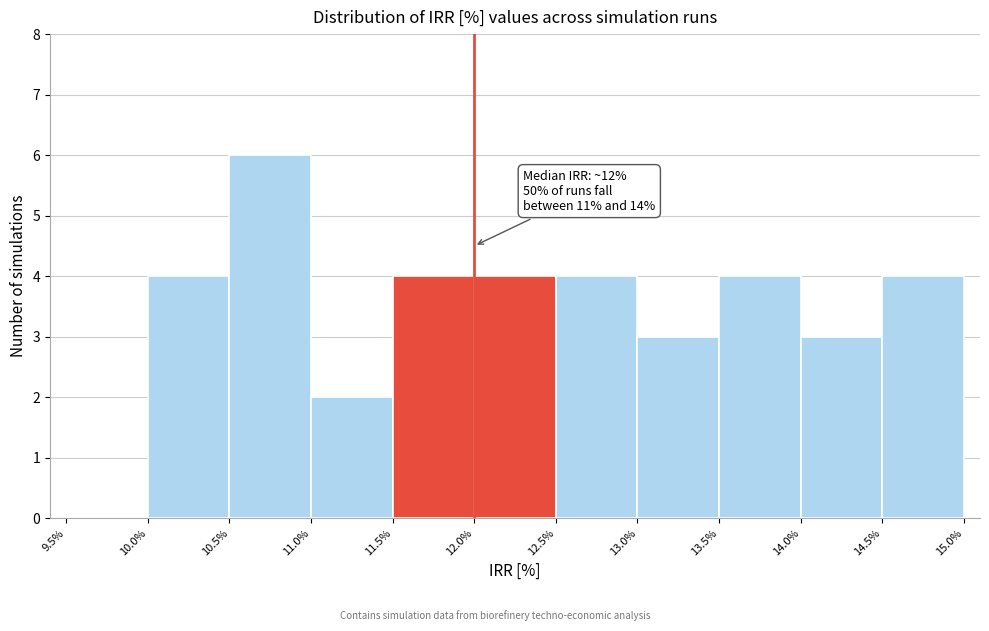

Which range on the x-axis has the tallest bar?

10.5% to 11.0%